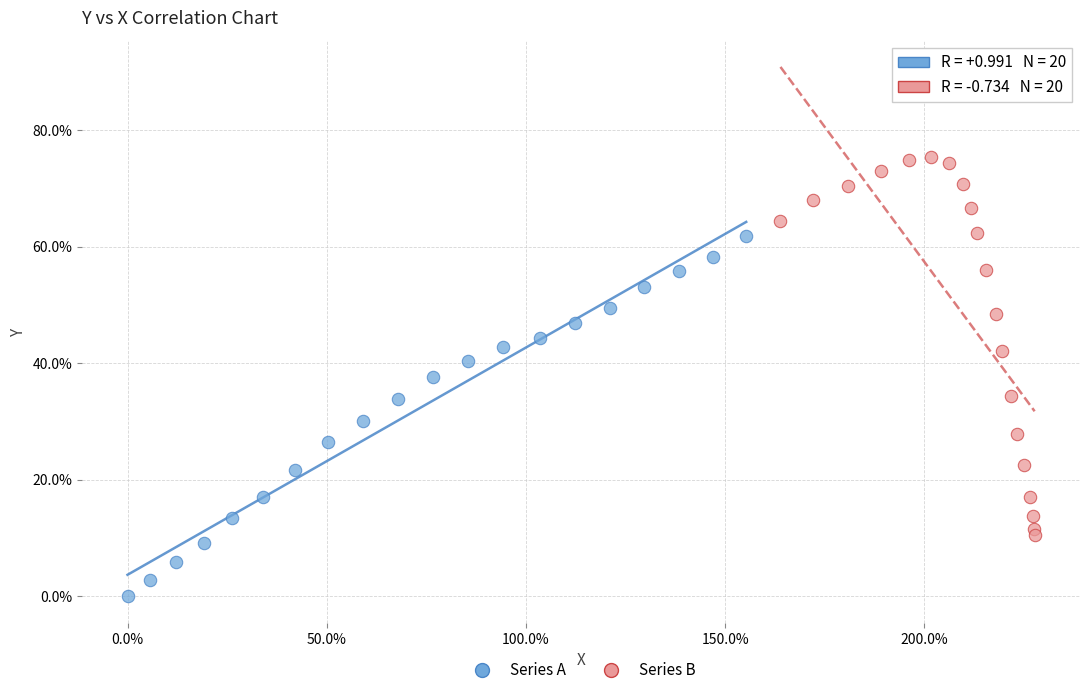

Which series contains the lowest Y value?

Series A